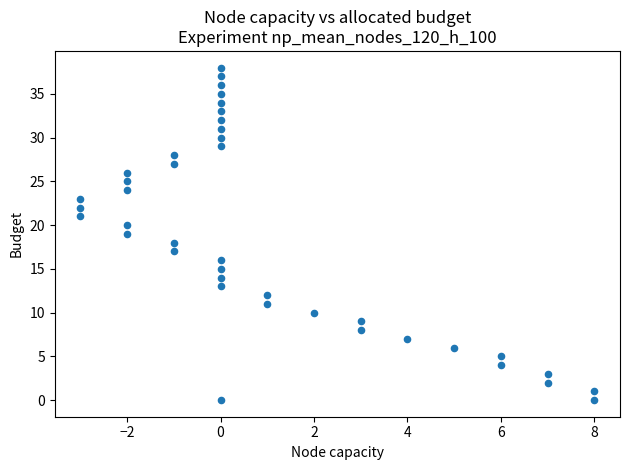

What is the range of Y values (max minus min)?

38